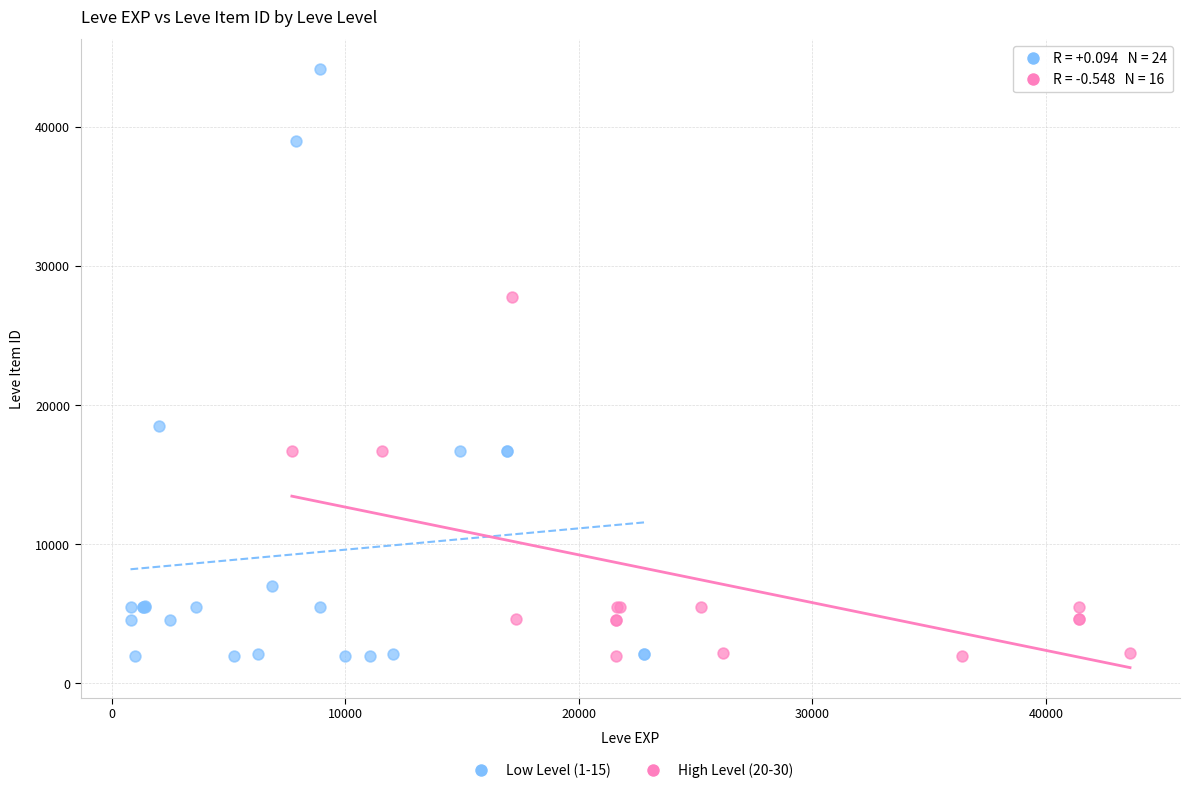

Which series contains the highest Y value?

Low Level (1-15)